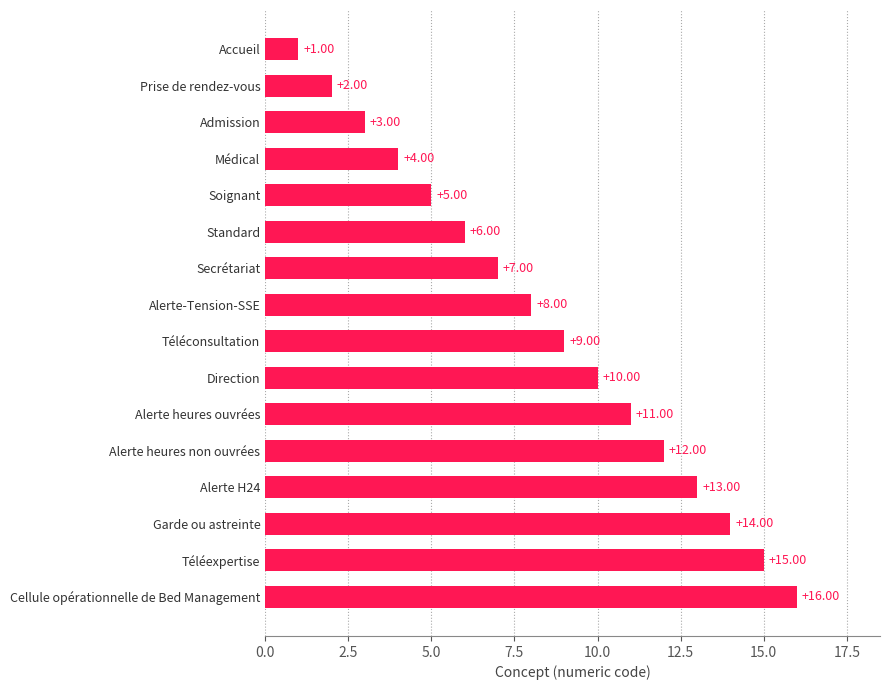

List the labels in order of value, smallest first.

Accueil, Prise de rendez-vous, Admission, Médical, Soignant, Standard, Secrétariat, Alerte-Tension-SSE, Téléconsultation, Direction, Alerte heures ouvrées, Alerte heures non ouvrées, Alerte H24, Garde ou astreinte, Téléexpertise, Cellule opérationnelle de Bed Management